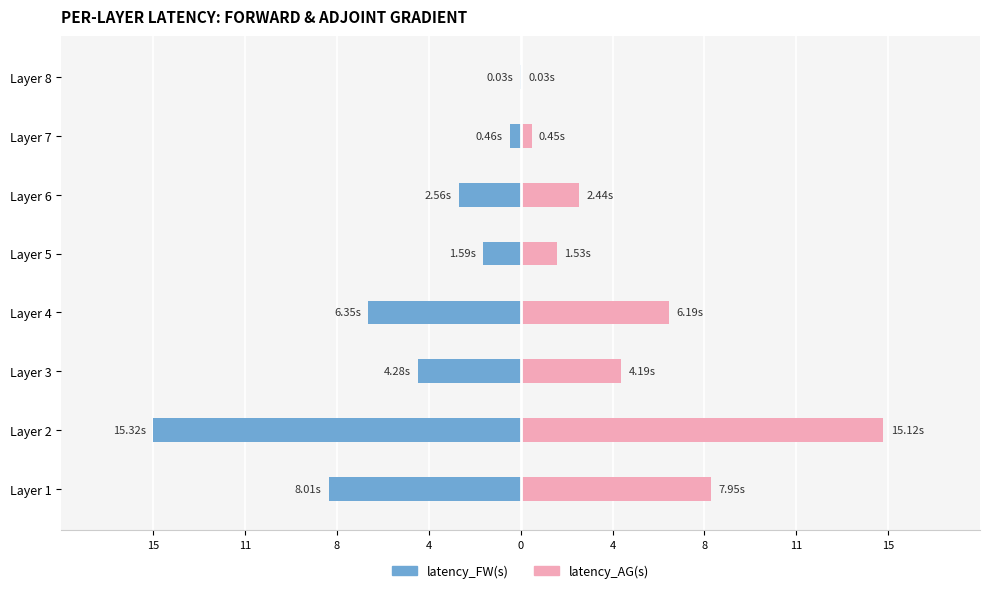

How many bars are there in total?

16